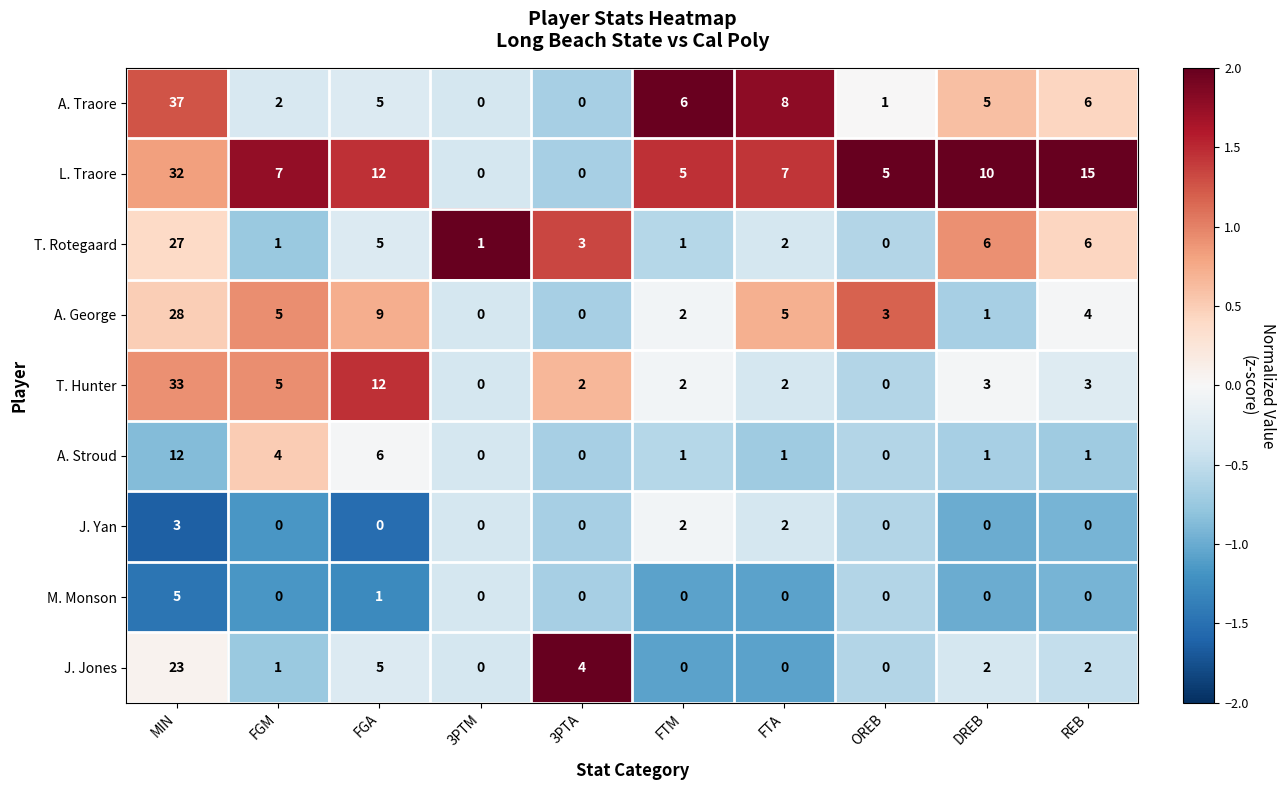

Is the value of J. Yan at 3PTM greater than the value of J. Jones at MIN?

No